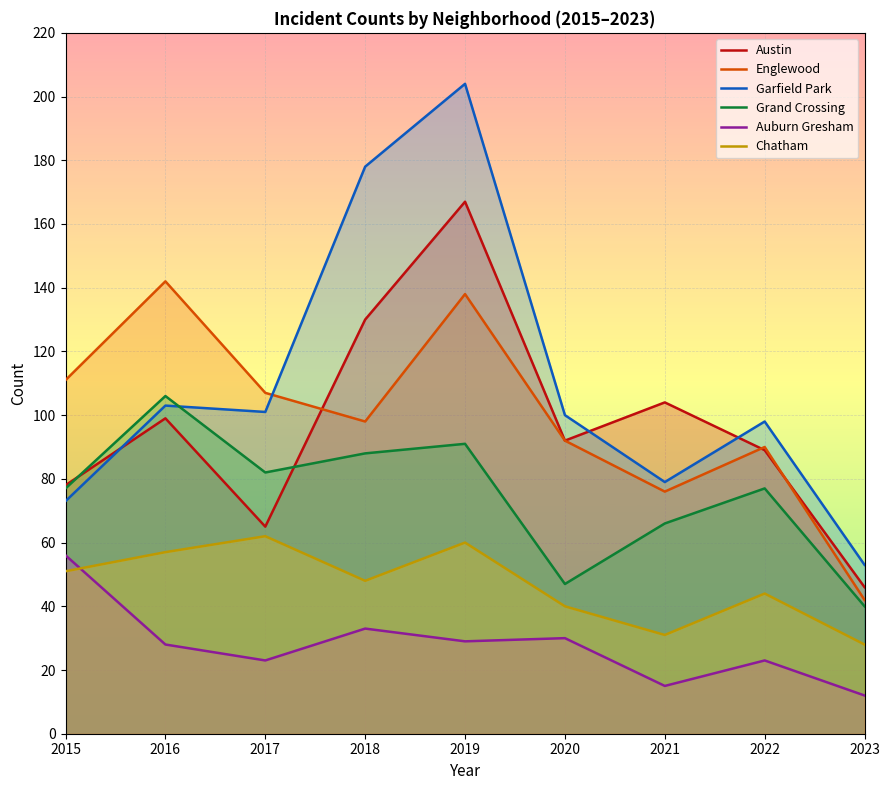

True or false: Auburn Gresham has more than 1 points higher than both neighbors.

True